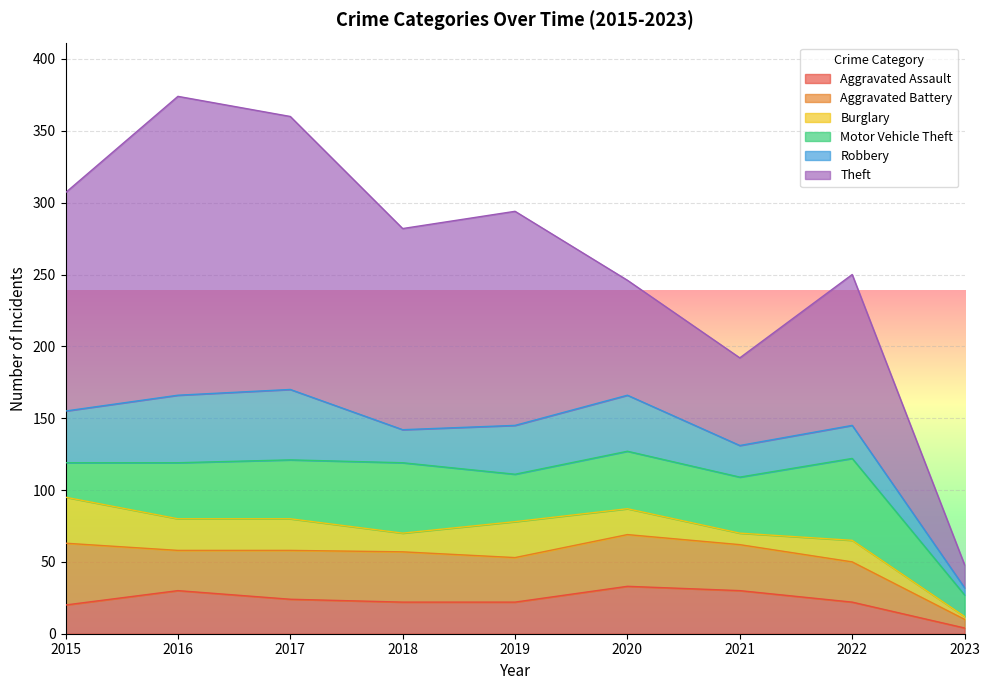

The value of Aggravated Battery at 2018 is 14. True or false?

False